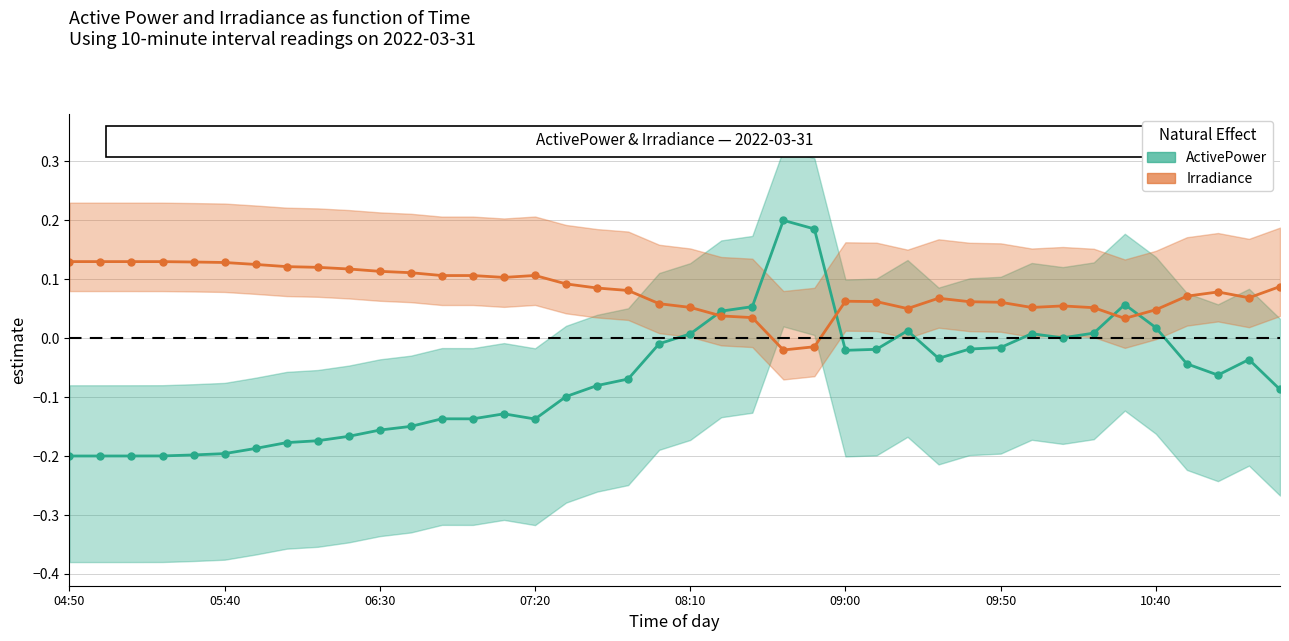

How many categories are shown in the chart?

40